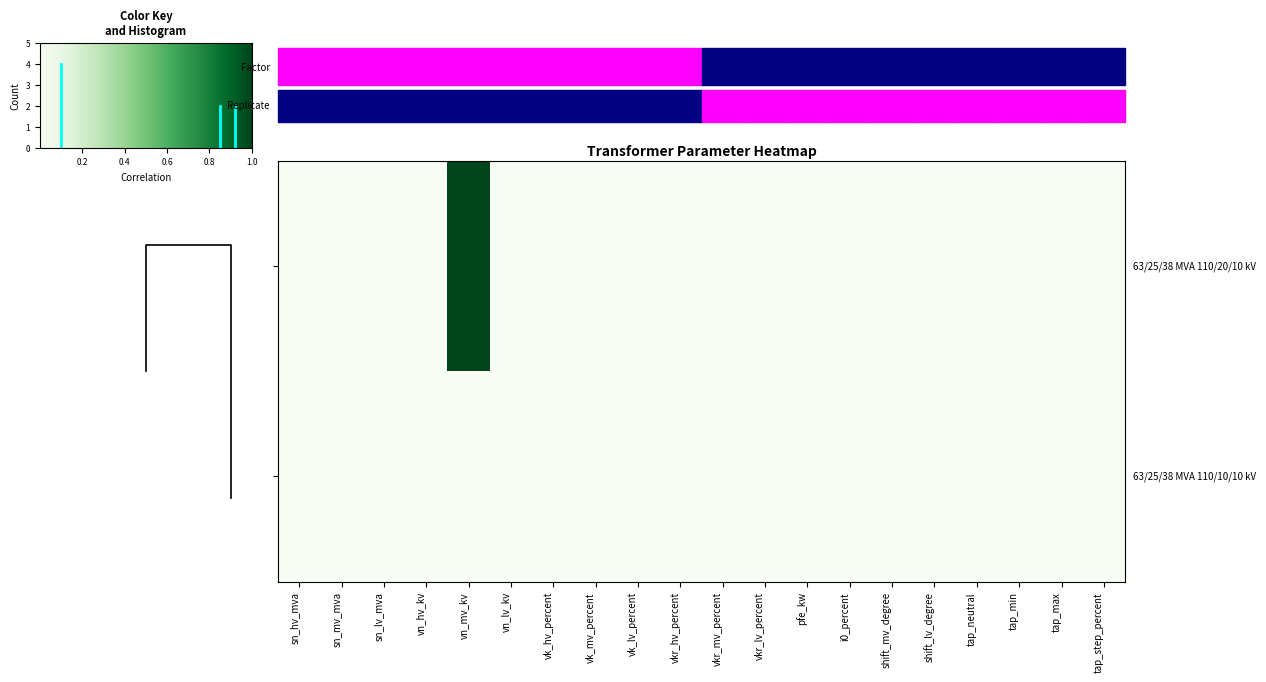

Between vk_mv_percent and shift_mv_degree, which is larger?

vk_mv_percent